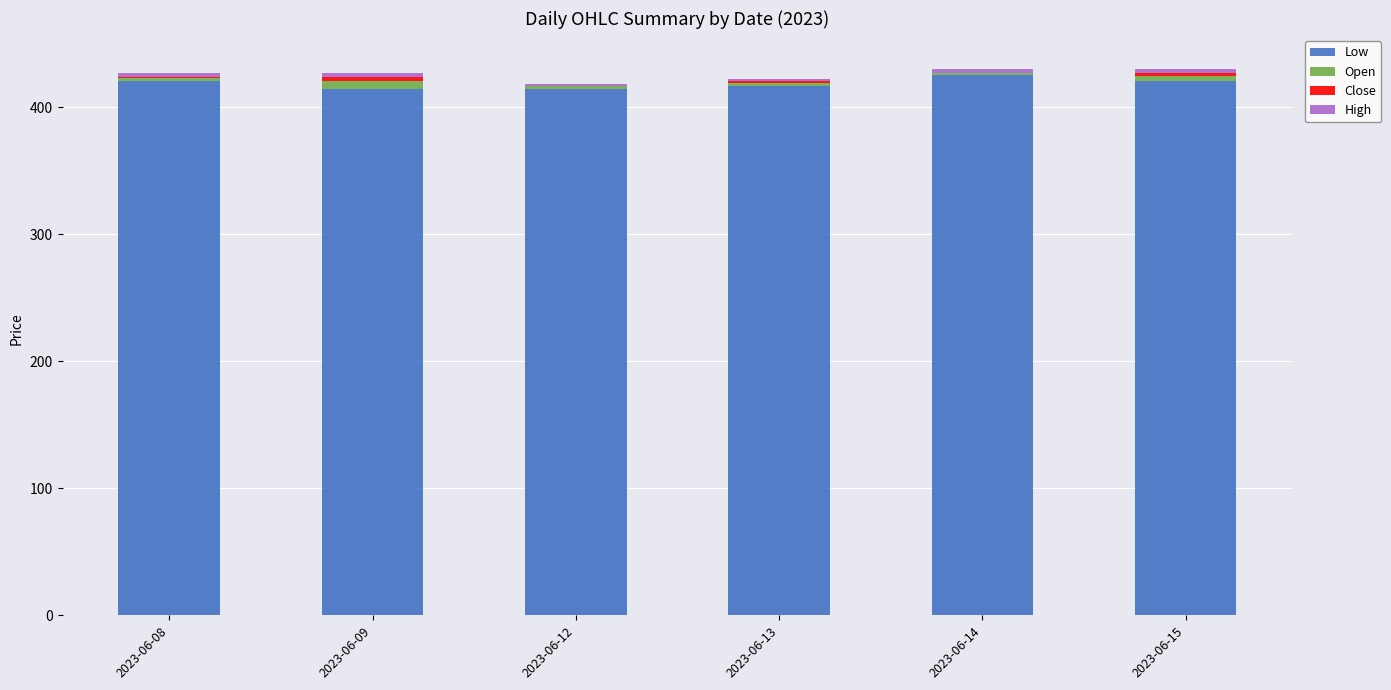

What is the sum of all Low values?

2513.4